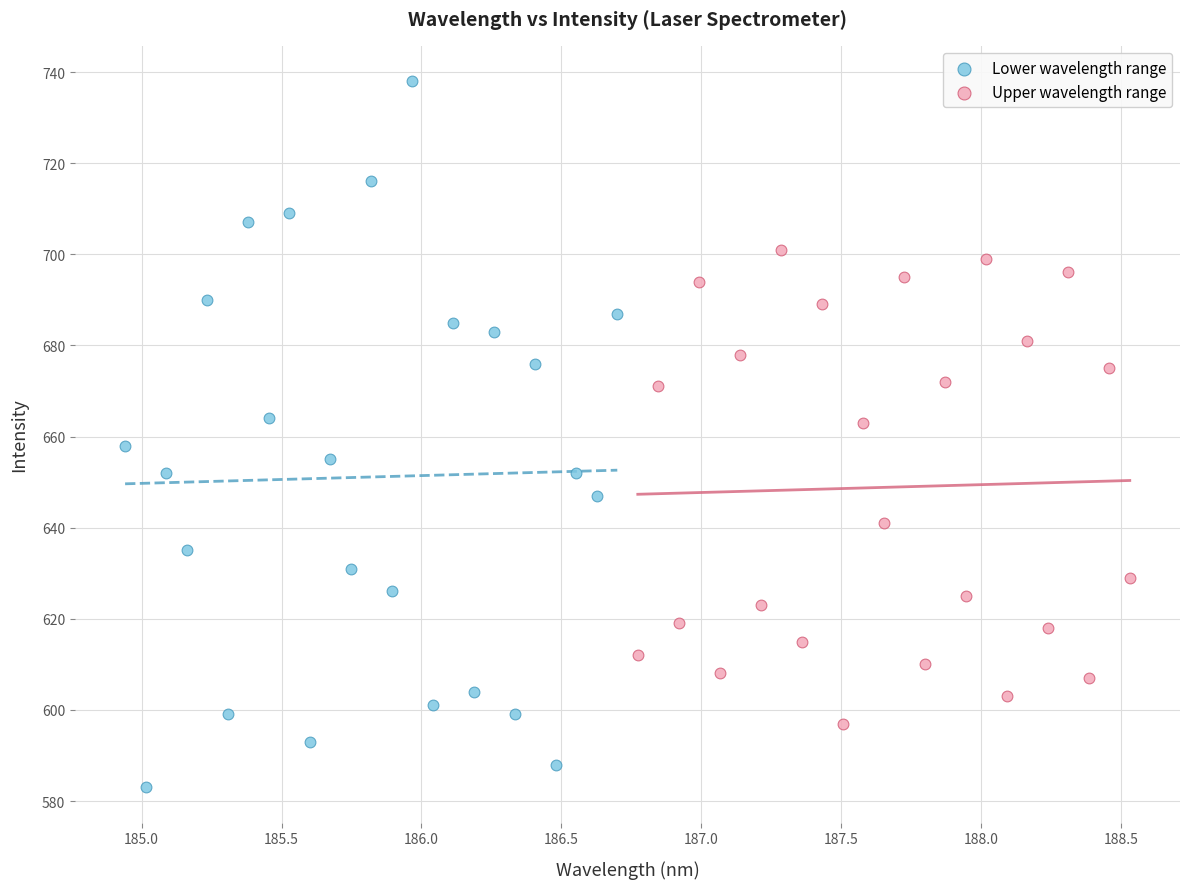

Which series contains the highest Y value?

Lower wavelength range